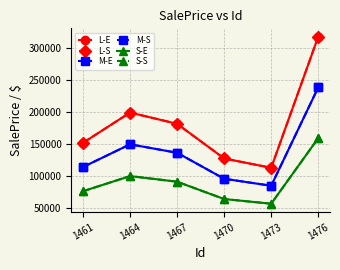

Reading right to left, list all the values displayed in this chart.

L-E: 317054.8	112193.8	126771.0	180907.1	198532.6	151247.7
L-S: 317054.8	112193.8	126771.0	180907.1	198532.6	151247.7
M-E: 237791.1	84145.4	95078.3	135680.3	148899.4	113435.8
M-S: 237791.1	84145.4	95078.3	135680.3	148899.4	113435.8
S-E: 158527.4	56096.9	63385.5	90453.6	99266.3	75623.8
S-S: 158527.4	56096.9	63385.5	90453.6	99266.3	75623.8